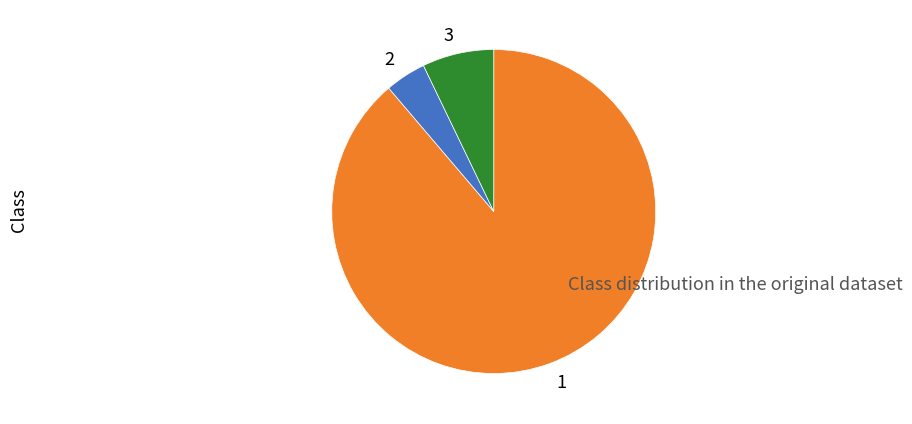

Count the number of slices in the pie.

3